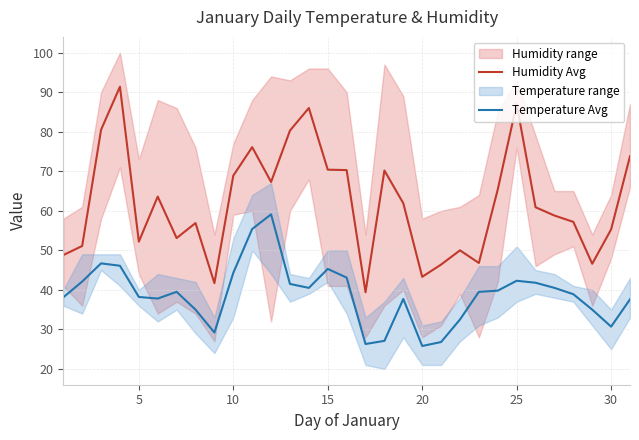

True or false: Humidity Avg and Temperature Avg cross at least once.

False